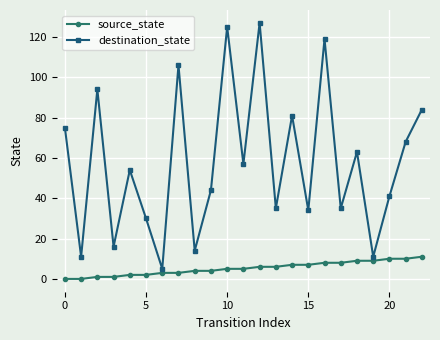

What is the greatest value displayed?

127